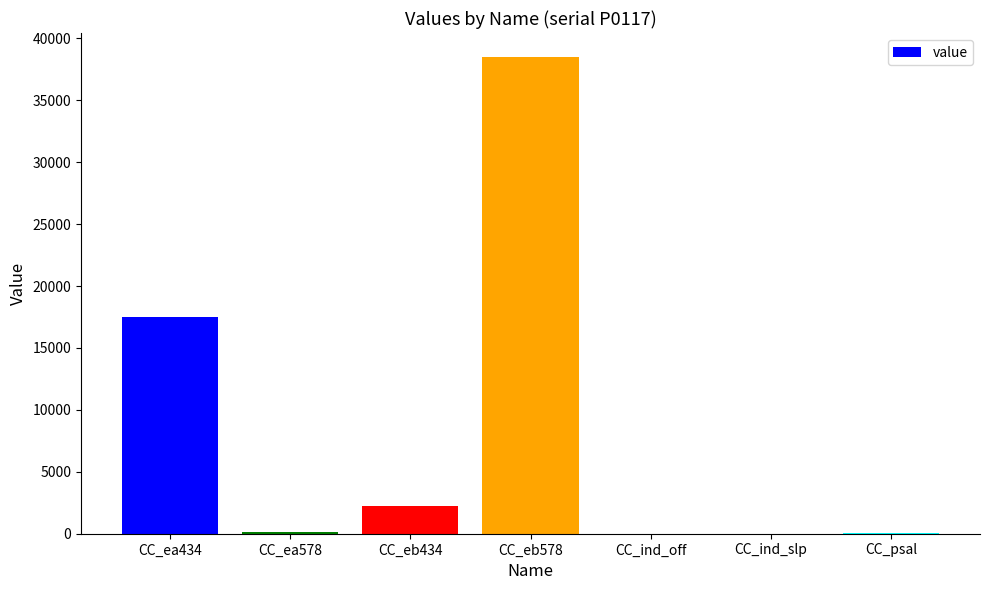

The value at CC_ind_slp is 1. True or false?

True